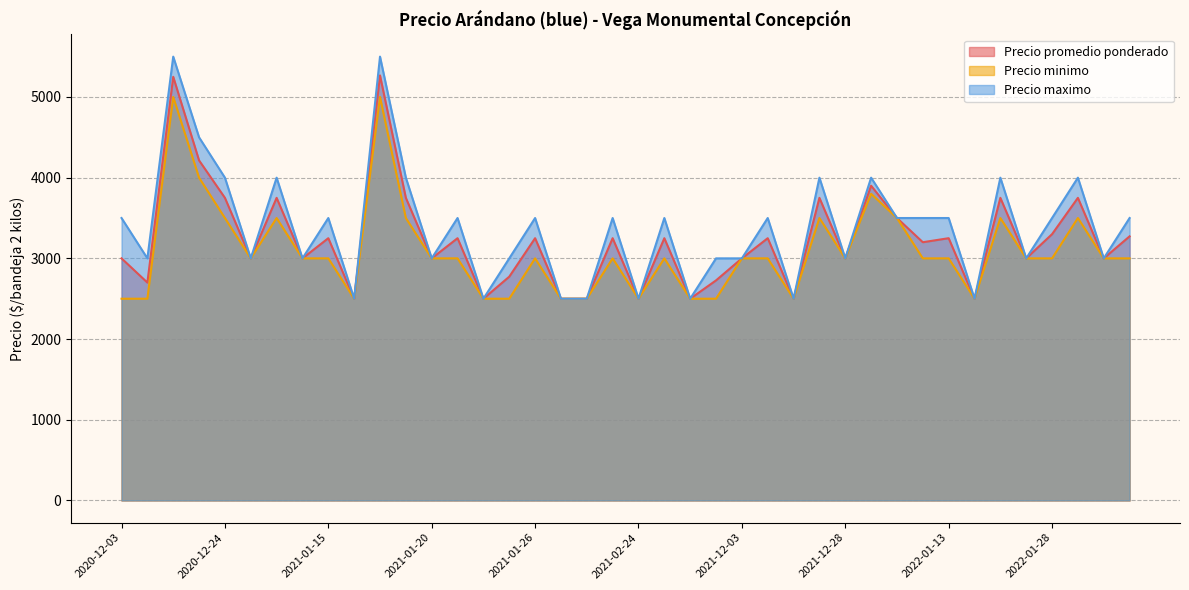

What is the lowest value of the Precio promedio ponderado series?

2500